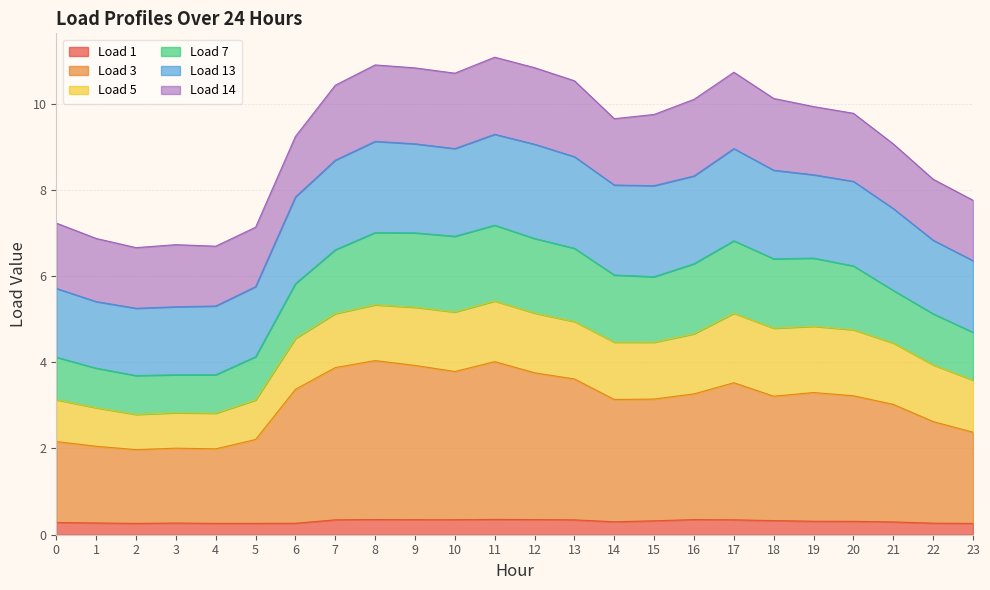

What is the total value across all series at 9?

10.8